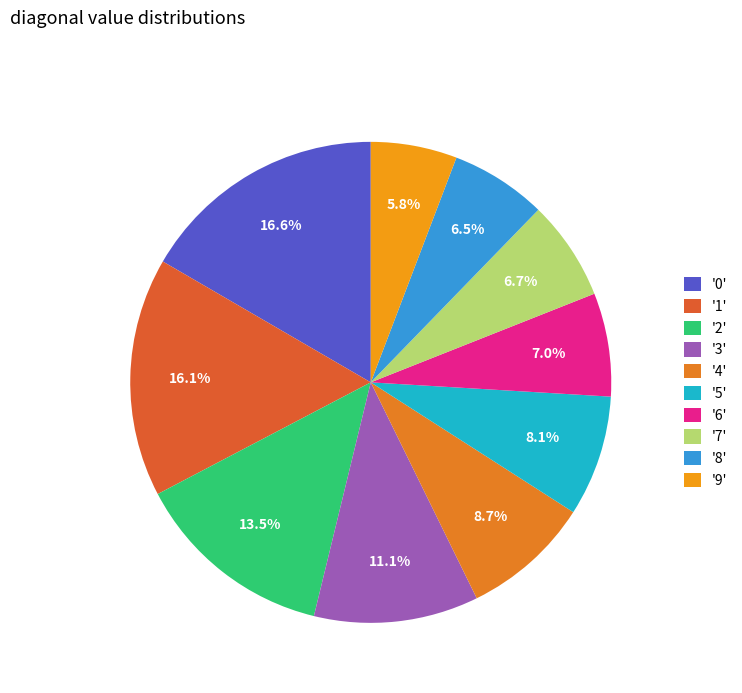

How many slices are in this pie chart?

10